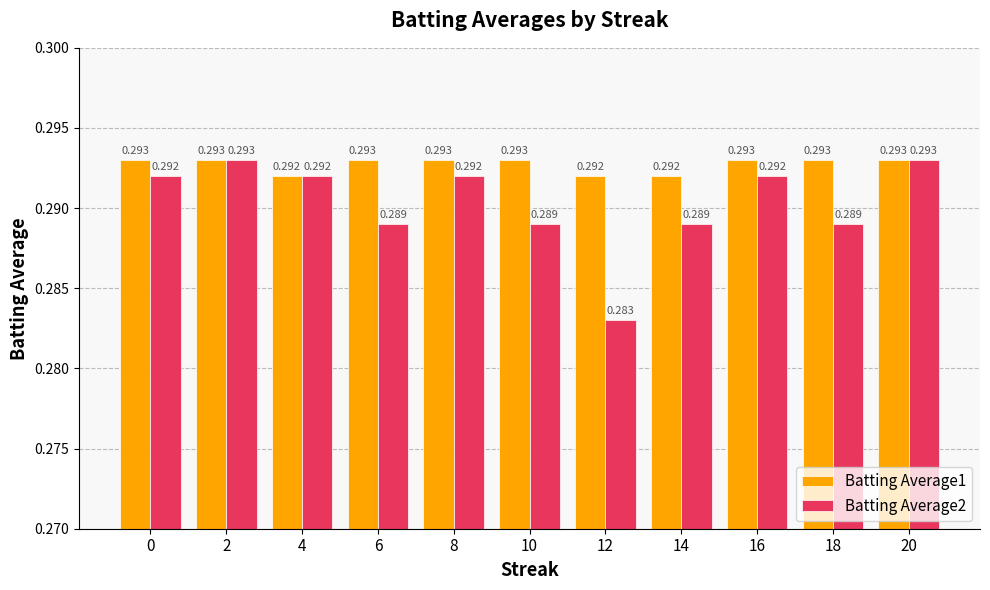

List the labels in order of Batting Average1 value, smallest first.

4, 12, 14, 0, 2, 6, 8, 10, 16, 18, 20